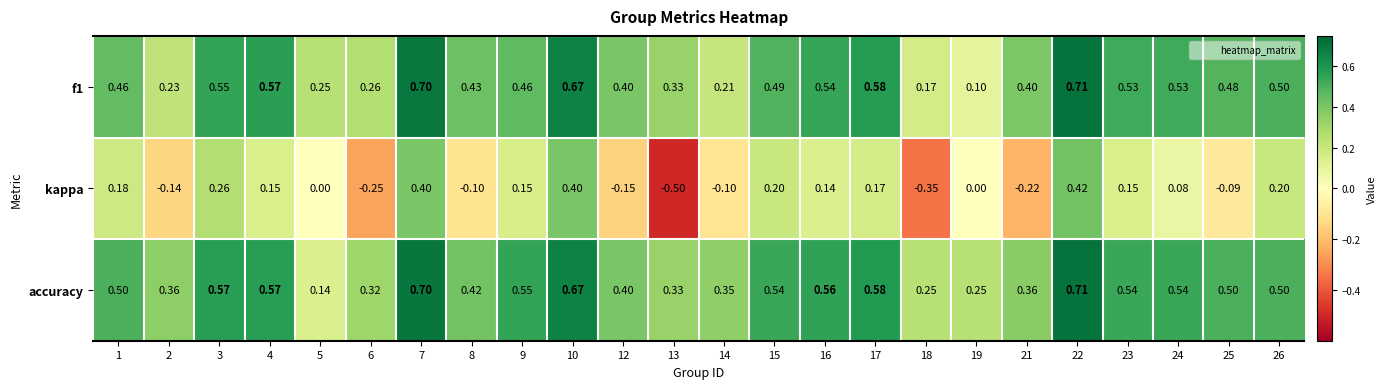

Is the value of f1 at 10 greater than the value of kappa at 22?

Yes